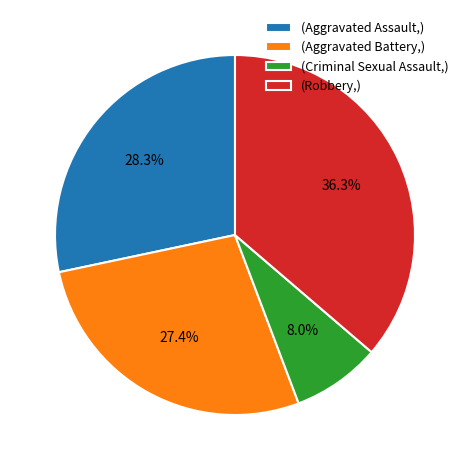

Is (Criminal Sexual Assault,) the majority of the pie?

No